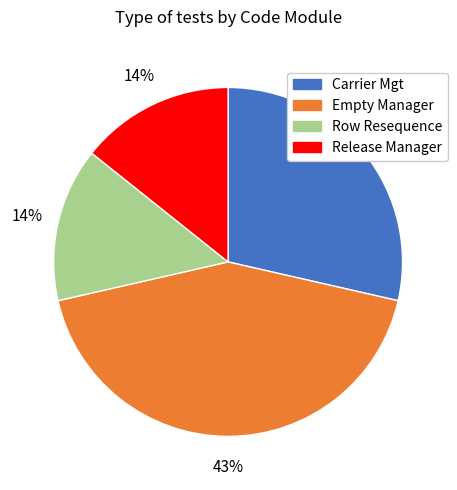

How many slices are in this pie chart?

4